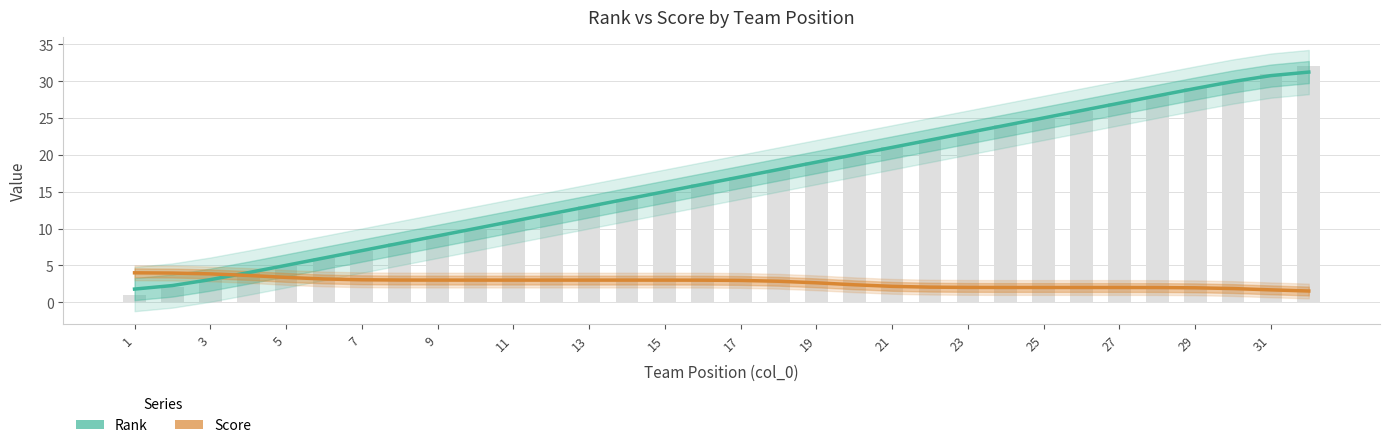

What is the sum of all Rank values?

528.0